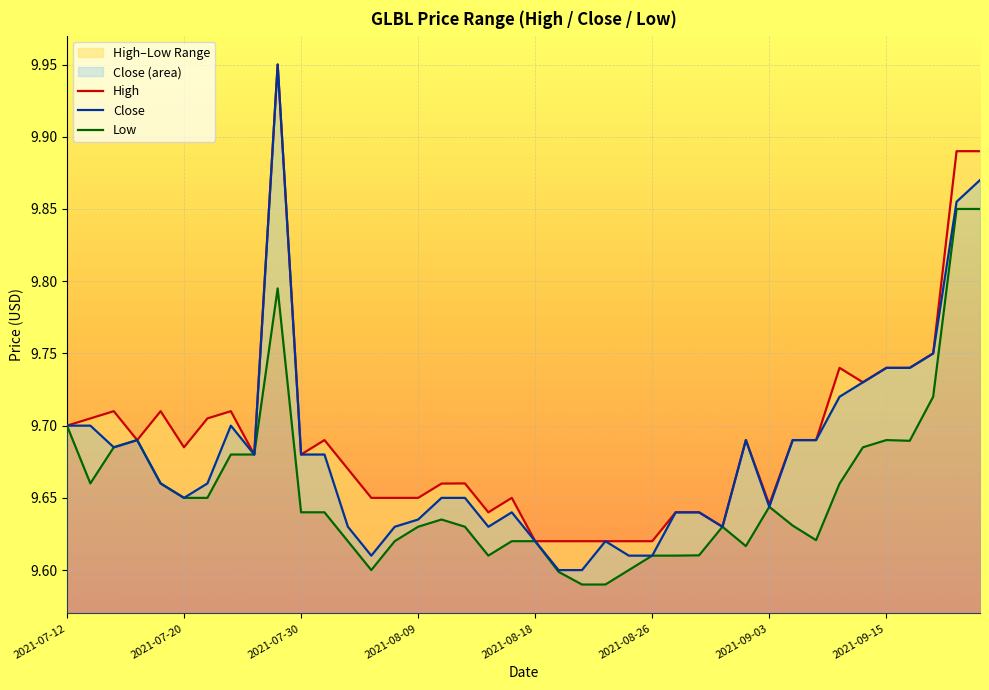

What is the difference between the second highest and minimum values in the Low series?

0.3